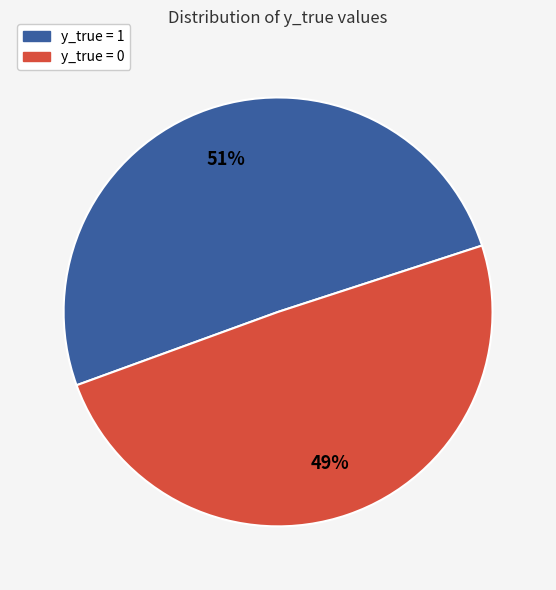

Rank the categories by value from lowest to highest.

y_true = 0, y_true = 1